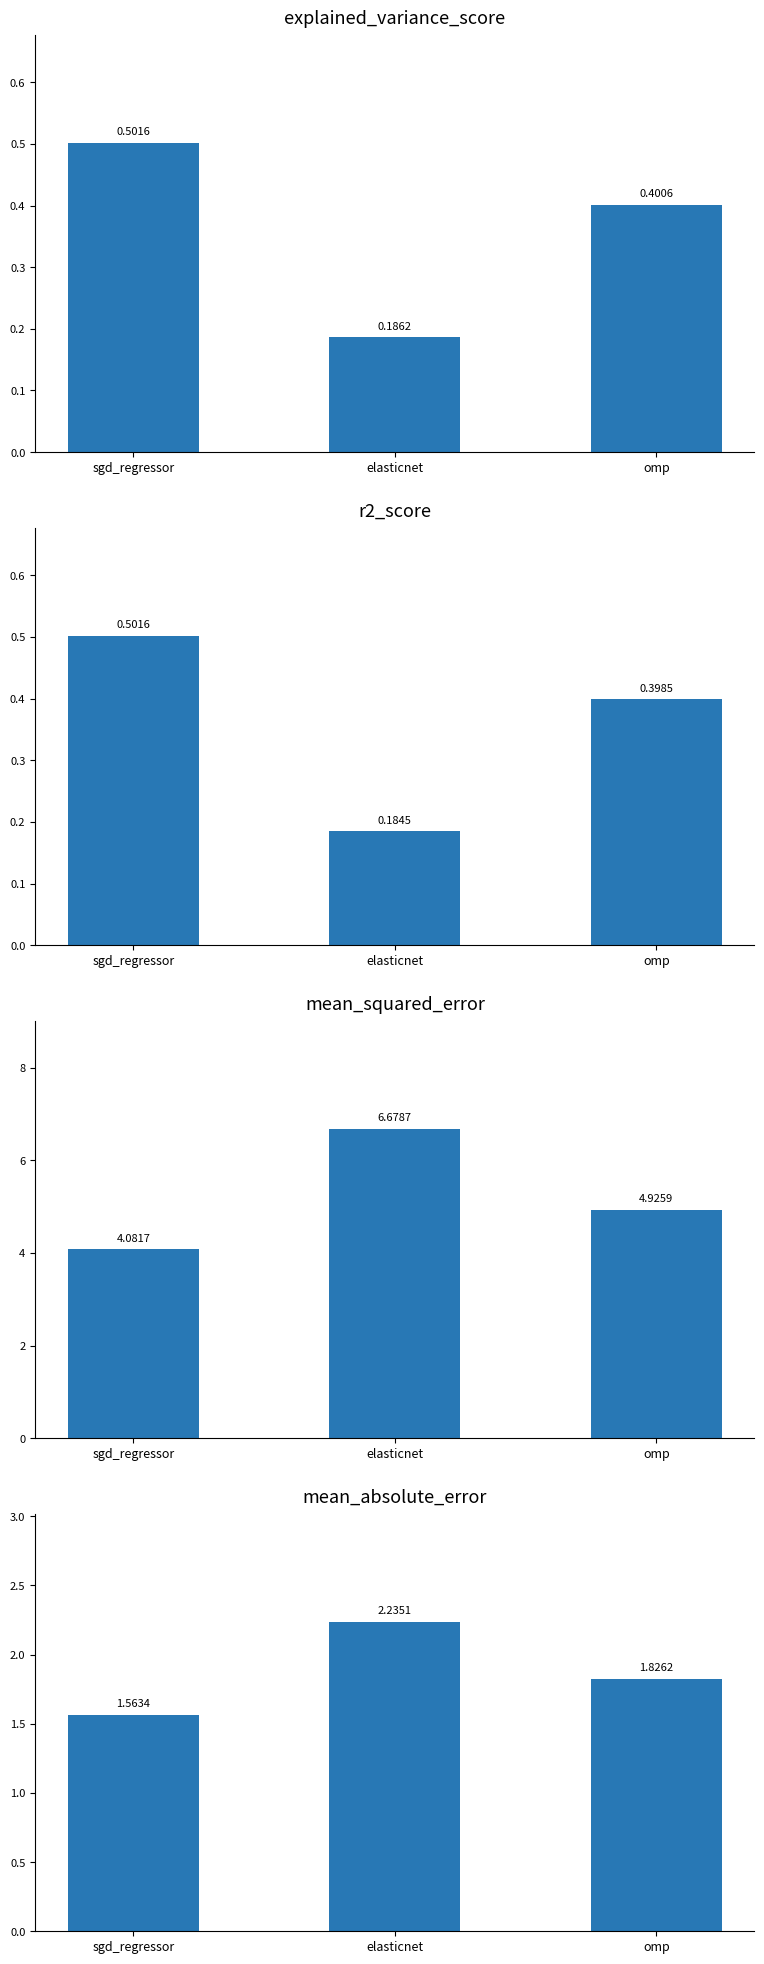

True or false: mean_squared_error has a value of 4.9 at omp.

True